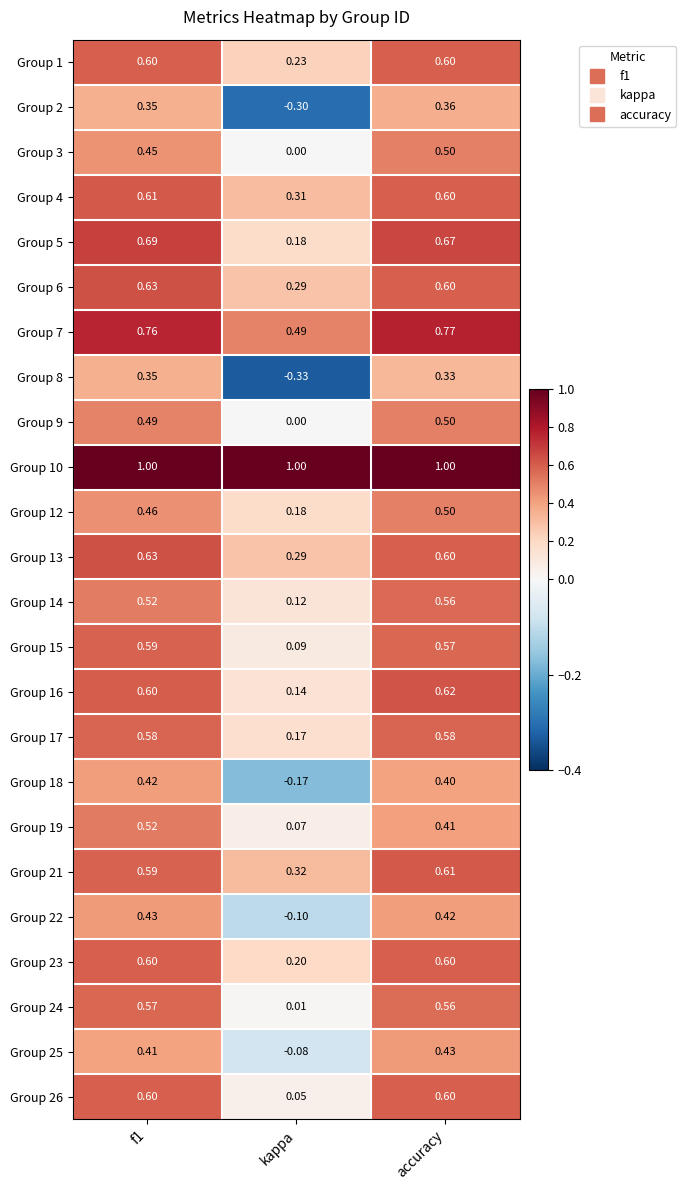

How many categories are shown in the chart?

3